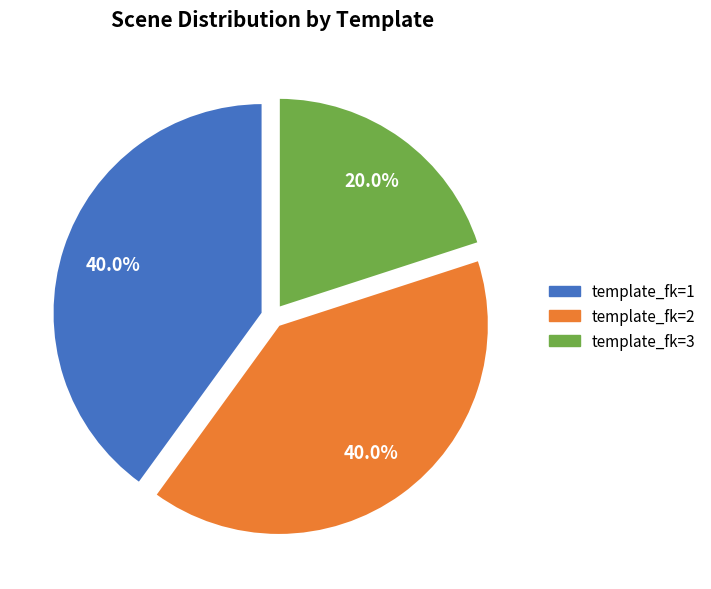

How many slices are in this pie chart?

3